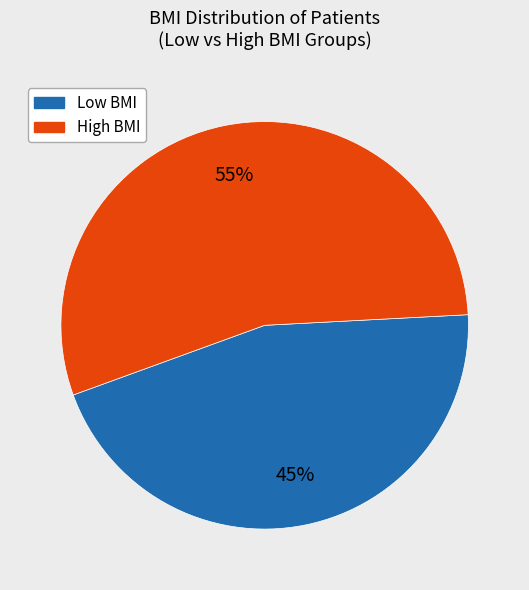

Is there any slice that represents more than half of the pie?

Yes